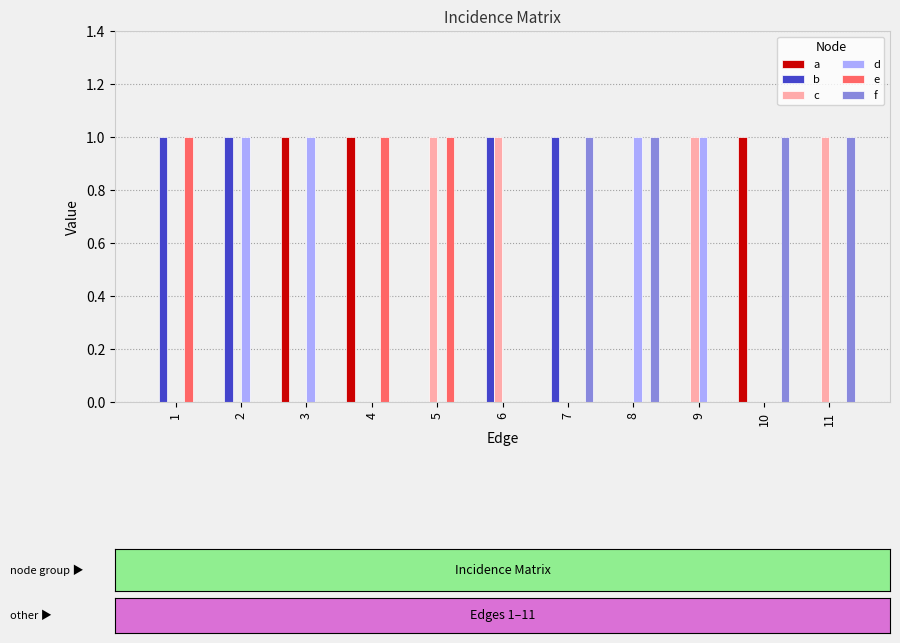

The value of d at 5 is 0. True or false?

True